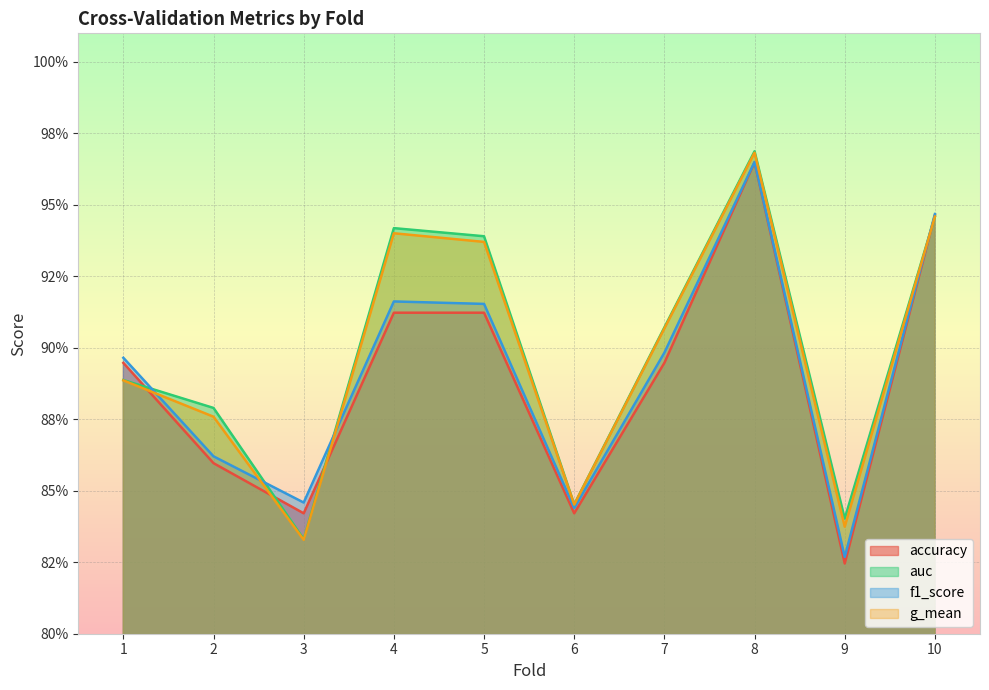

Where is the first local minimum for auc?

3